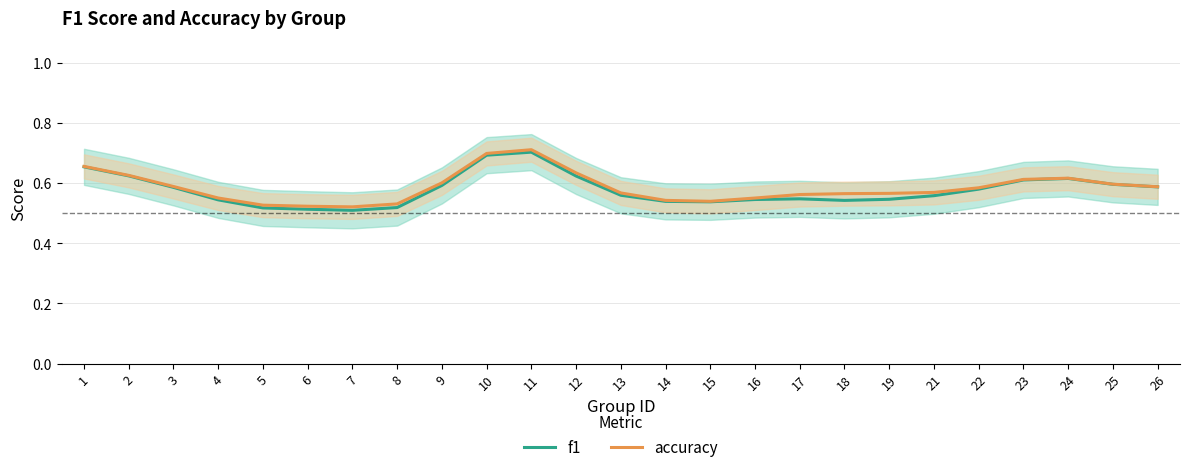

What is the total value across all series at 8?

1.0